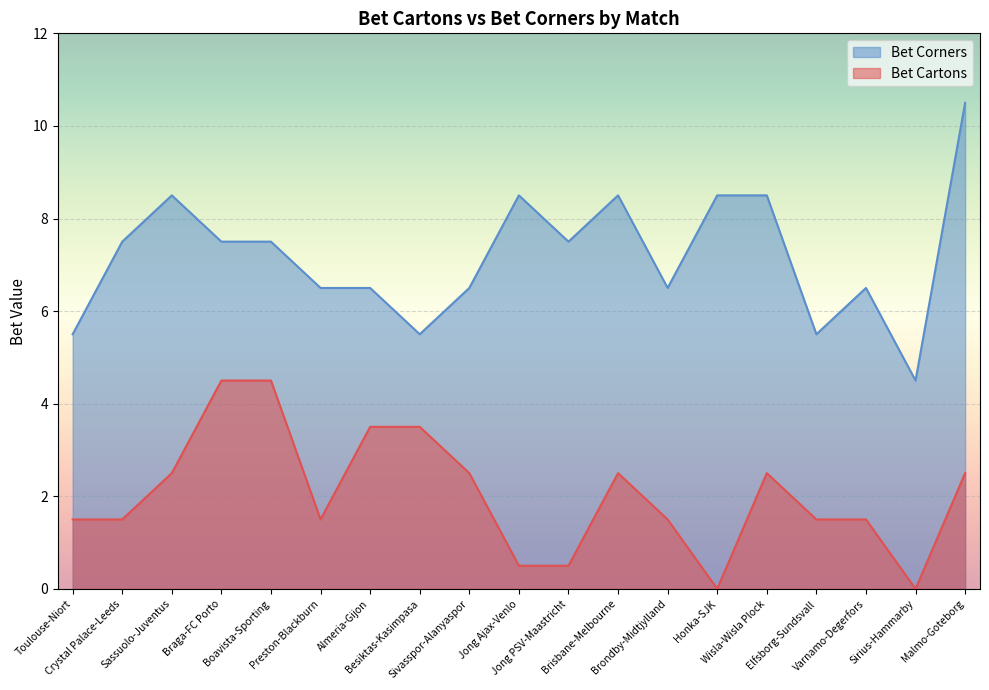

Reading left to right, transcribe all the data shown in this chart.

Bet Cartons: 1.5	1.5	2.5	4.5	4.5	1.5	3.5	3.5	2.5	0.5	0.5	2.5	1.5	0.0	2.5	1.5	1.5	0.0	2.5
Bet Corners: 5.5	7.5	8.5	7.5	7.5	6.5	6.5	5.5	6.5	8.5	7.5	8.5	6.5	8.5	8.5	5.5	6.5	4.5	10.5